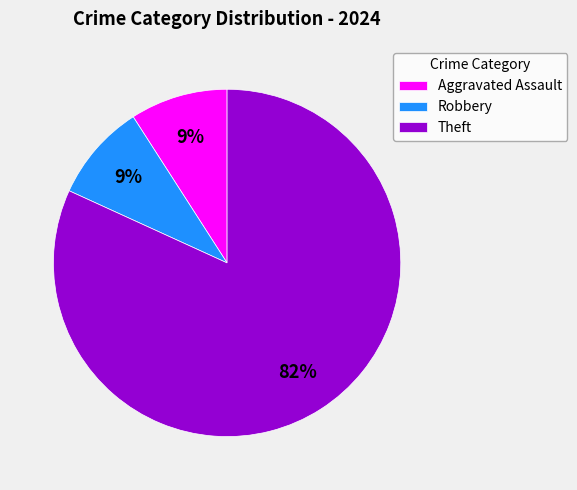

Count the number of slices in the pie.

3